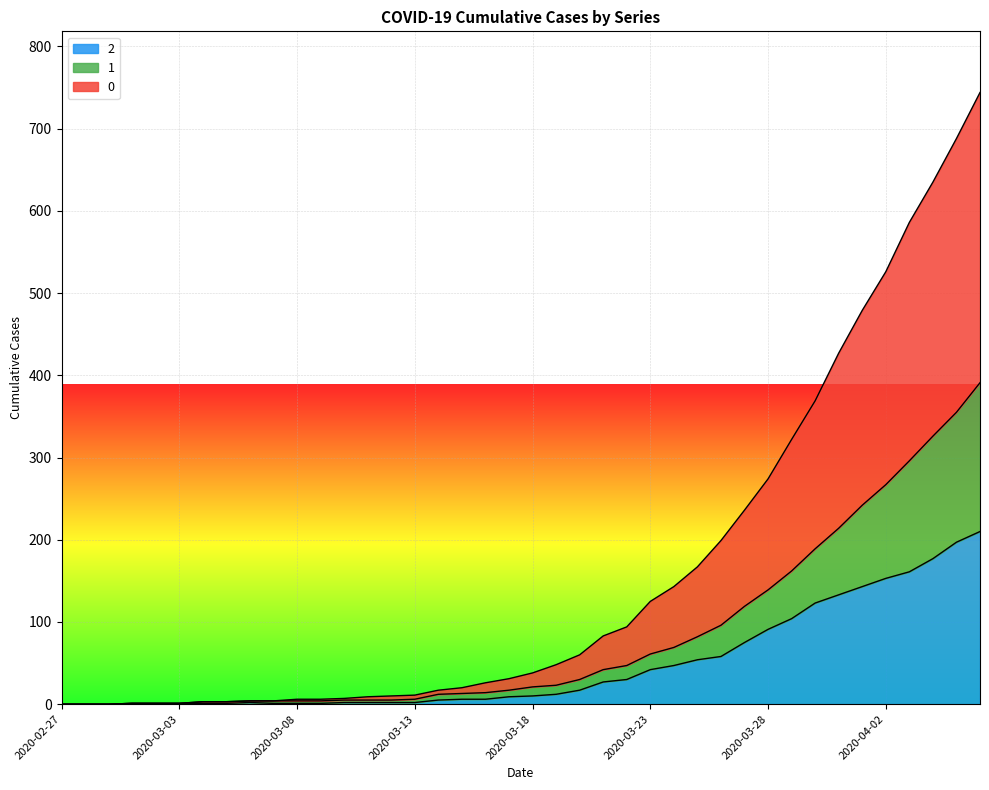

At which label is 1 closest to 195?

2020-03-30